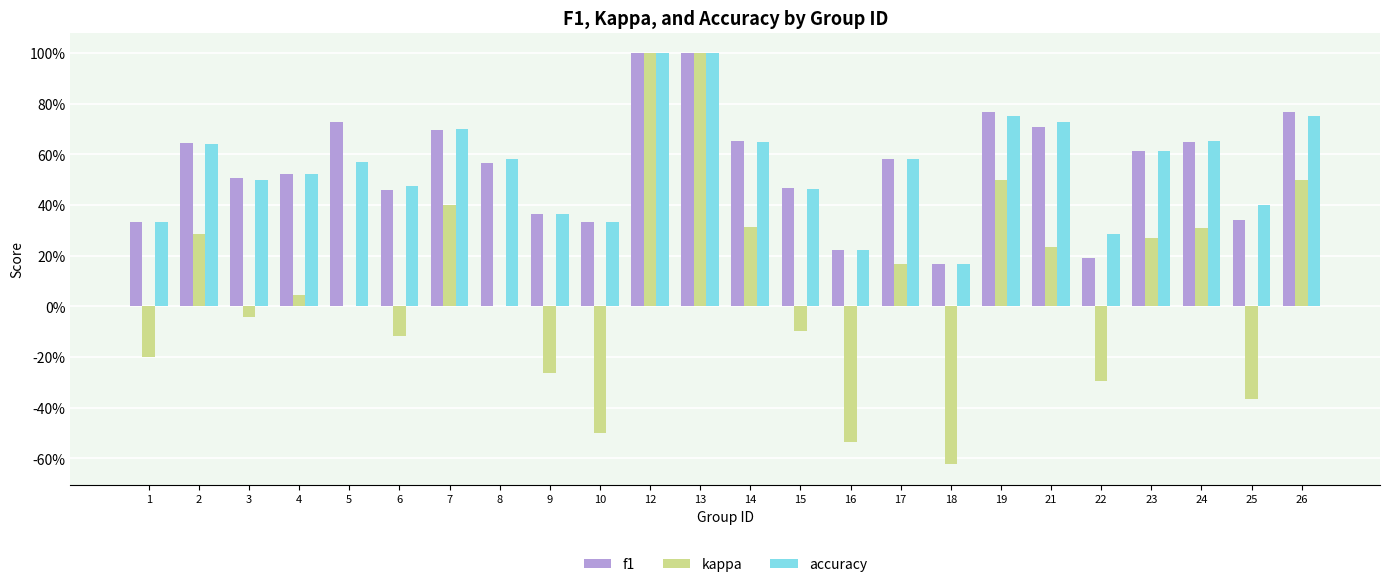

Reading right to left, what are all the values shown in this chart?

f1: 26=0.8	25=0.3	24=0.6	23=0.6	22=0.2	21=0.7	19=0.8	18=0.2	17=0.6	16=0.2	15=0.5	14=0.7	13=1.0	12=1.0	10=0.3	9=0.4	8=0.6	7=0.7	6=0.5	5=0.7	4=0.5	3=0.5	2=0.6	1=0.3
kappa: 26=0.5	25=-0.4	24=0.3	23=0.3	22=-0.3	21=0.2	19=0.5	18=-0.6	17=0.2	16=-0.5	15=-0.1	14=0.3	13=1.0	12=1.0	10=-0.5	9=-0.3	8=0.0	7=0.4	6=-0.1	5=0.0	4=0.0	3=-0.0	2=0.3	1=-0.2
accuracy: 26=0.8	25=0.4	24=0.7	23=0.6	22=0.3	21=0.7	19=0.8	18=0.2	17=0.6	16=0.2	15=0.5	14=0.7	13=1.0	12=1.0	10=0.3	9=0.4	8=0.6	7=0.7	6=0.5	5=0.6	4=0.5	3=0.5	2=0.6	1=0.3